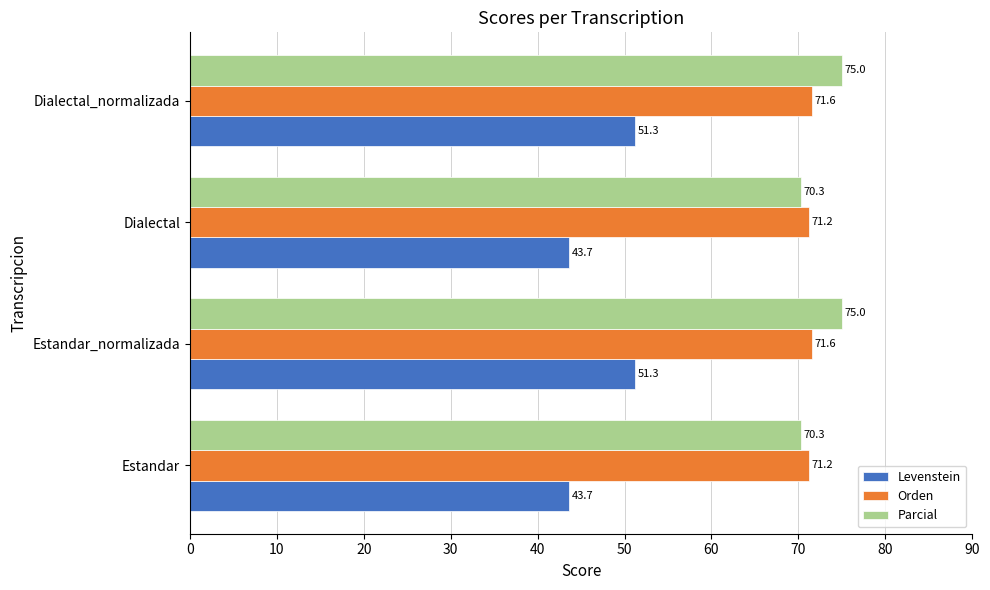

True or false: Orden has a value of 71.6 at Estandar_normalizada.

True